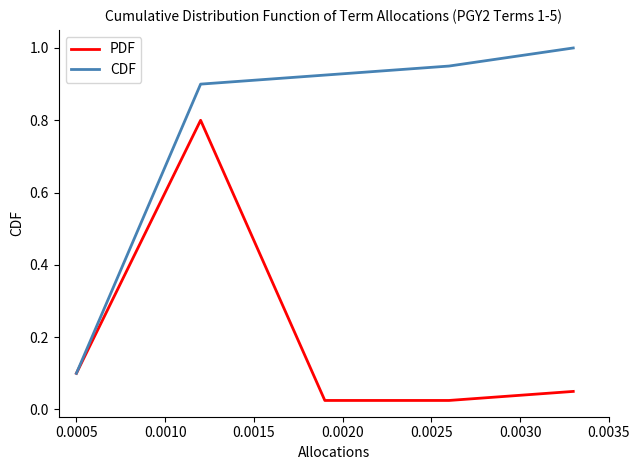

Rank the series by their maximum value, from highest to lowest.

CDF, PDF